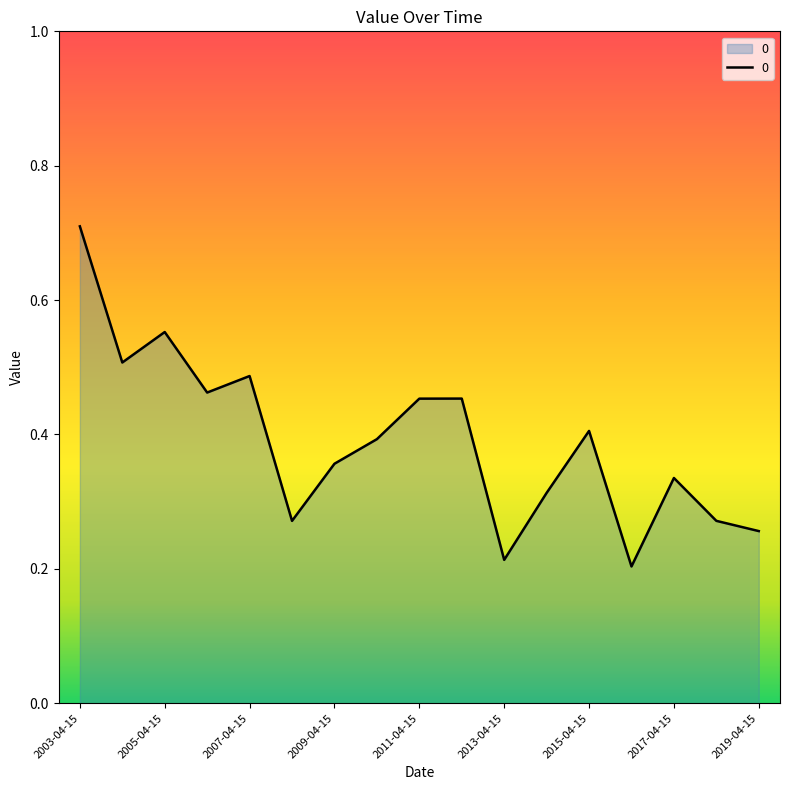

What is the maximum value shown in the chart?

0.7